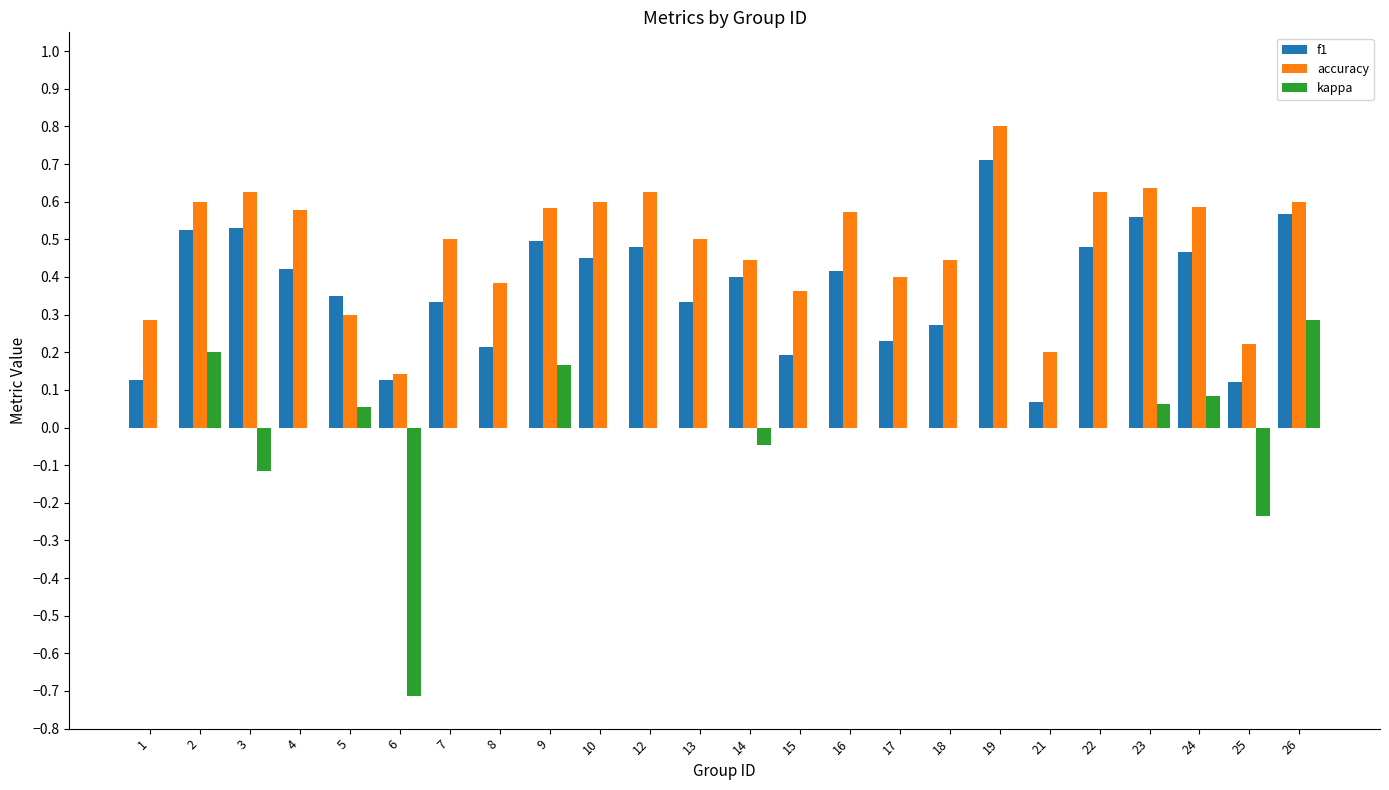

Which category has the highest value in the f1 series?

19